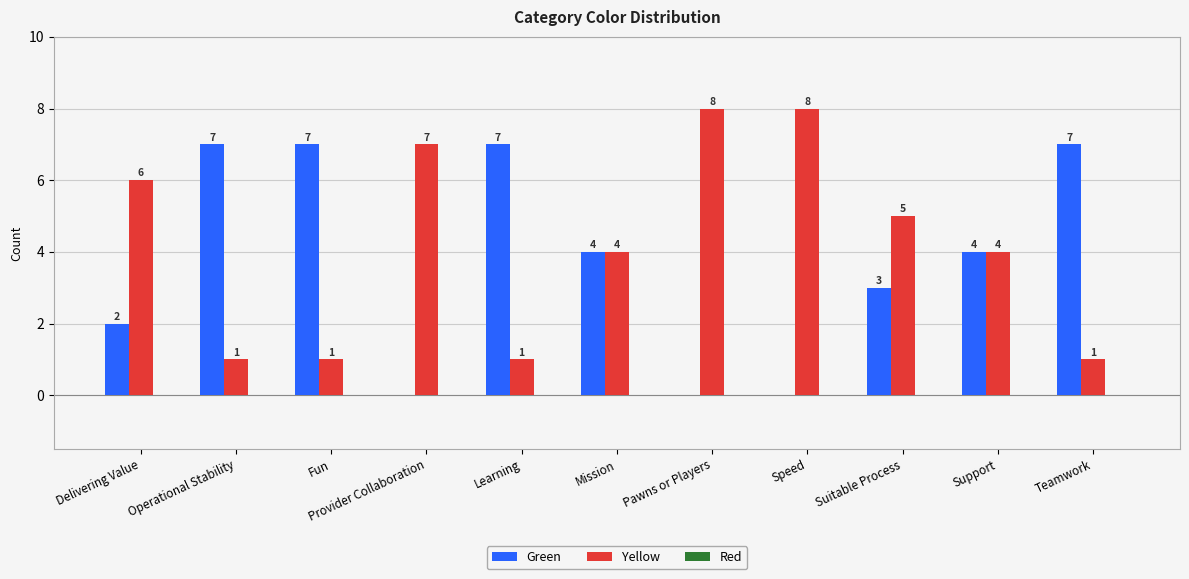

What is the highest value of the Green series?

7